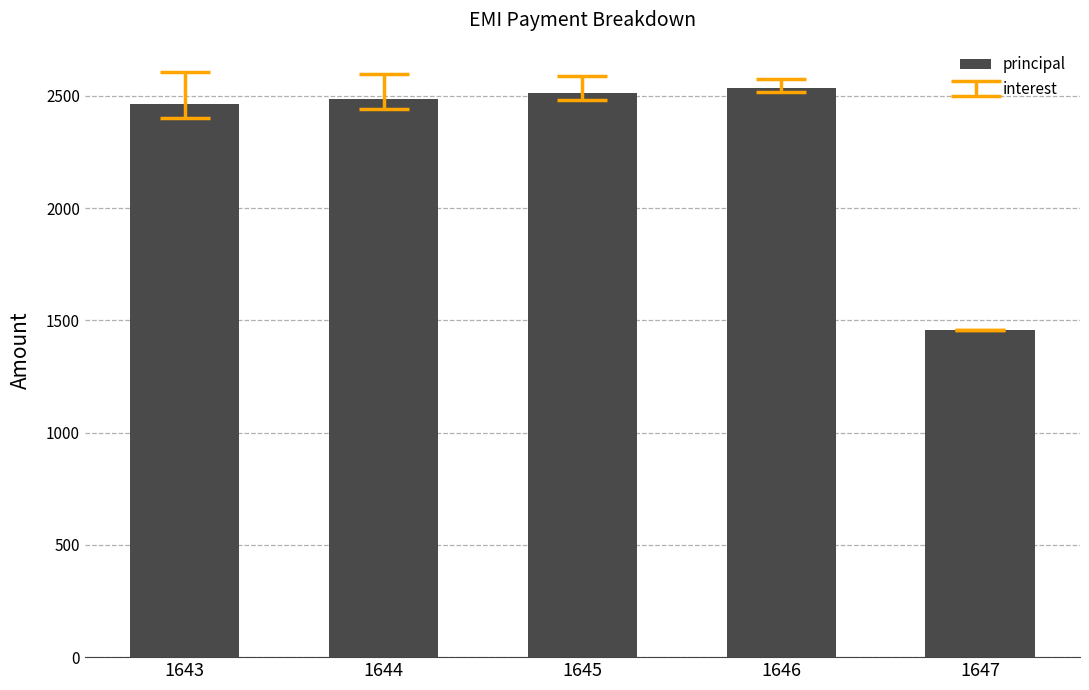

The value at 1645 is 1008. True or false?

False